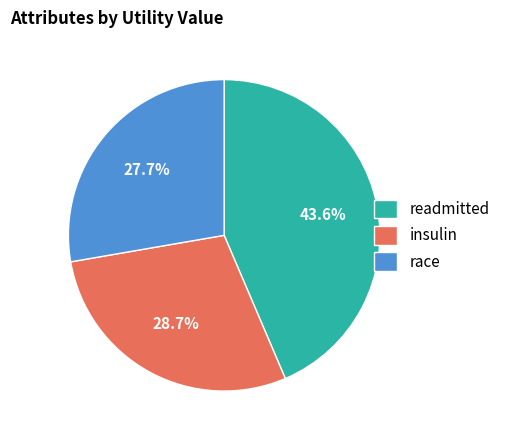

True or false: insulin accounts for 1% of the total.

False